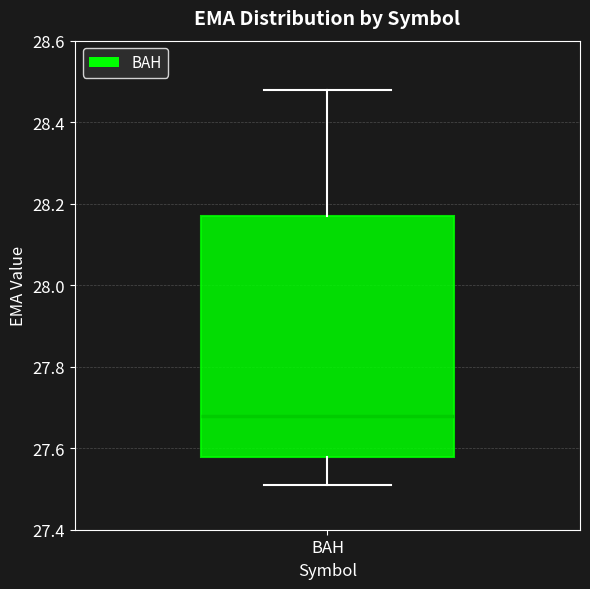

Transcribe this box plot: give where the median line is, the range the box spans, and where the two whiskers end, as read against the y-axis. The values are not printed on the chart, so give them approximately, as read against the axis.

median 27.68, box 27.58 to 28.18, whiskers 27.52 to 28.48